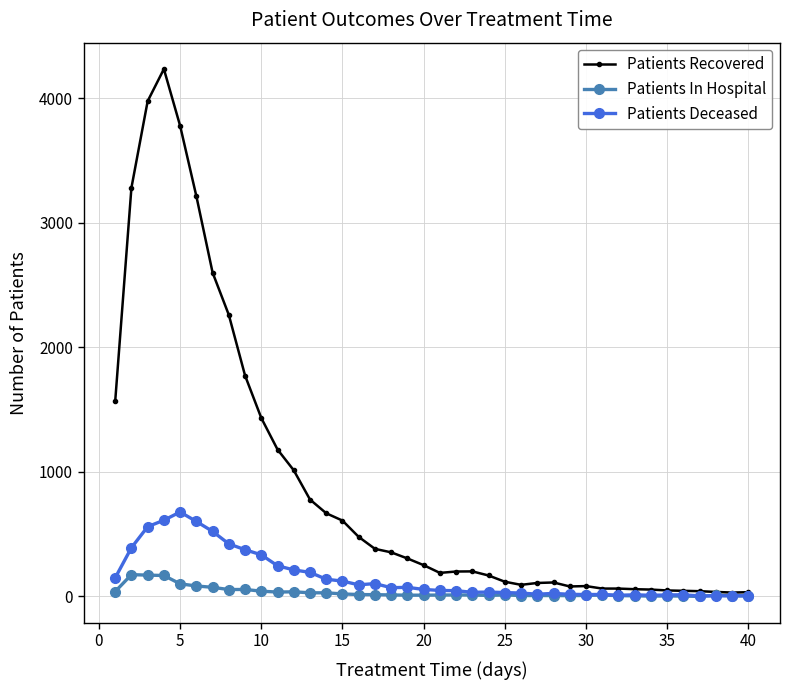

What is the maximum value for Patients Recovered?

4236